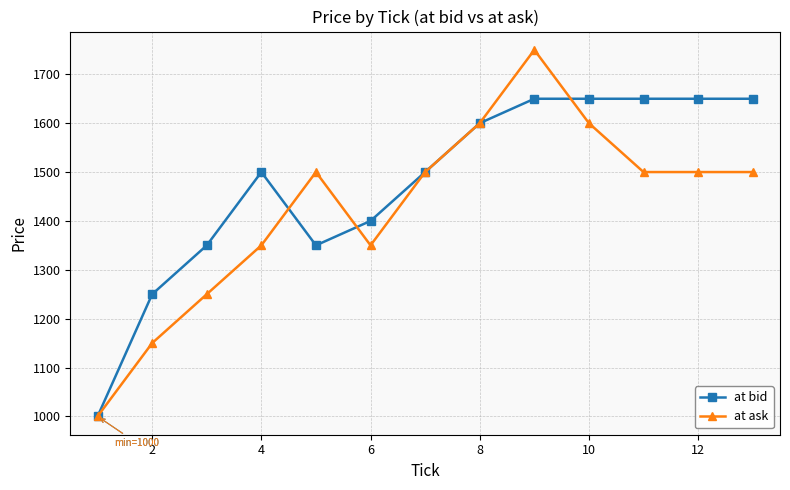

Rank the series by their maximum value, from highest to lowest.

at ask, at bid